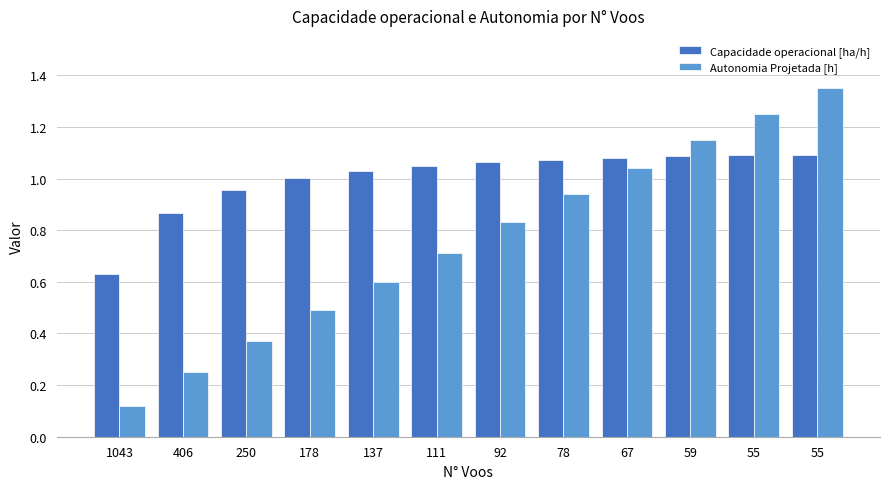

Count the number of data series in this chart.

2